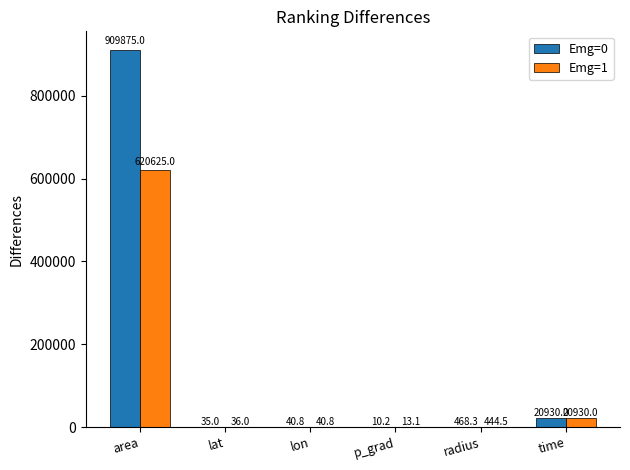

What is the maximum value shown in the chart?

909875.0